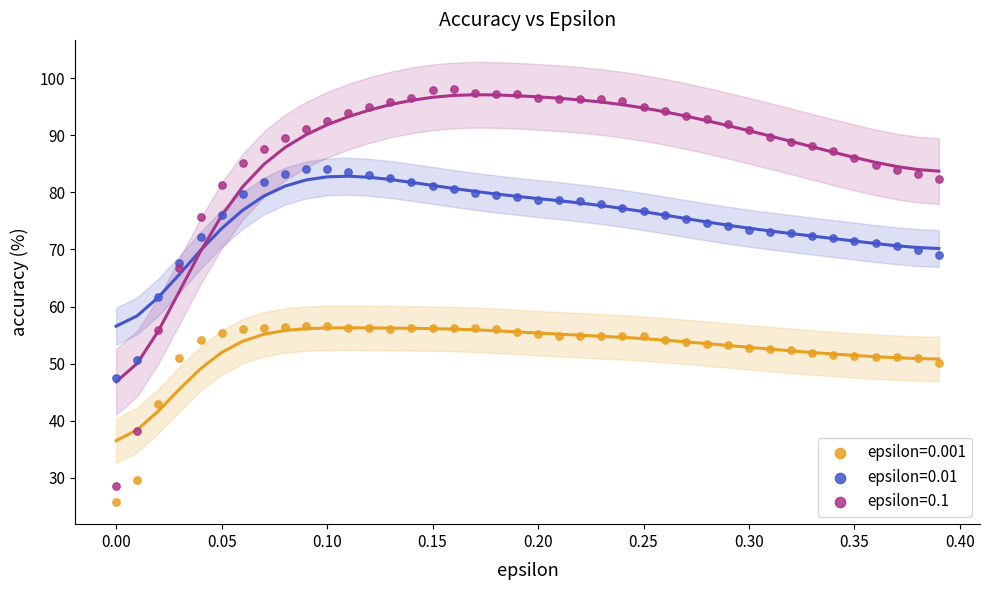

Which series has the widest spread of Y values?

epsilon=0.1